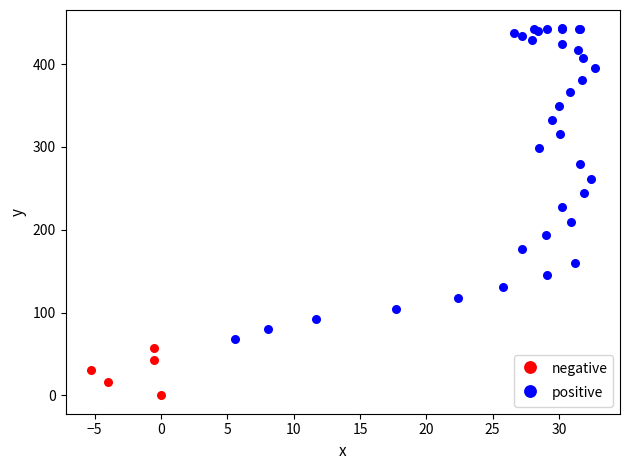

Which series reaches the minimum Y coordinate?

negative